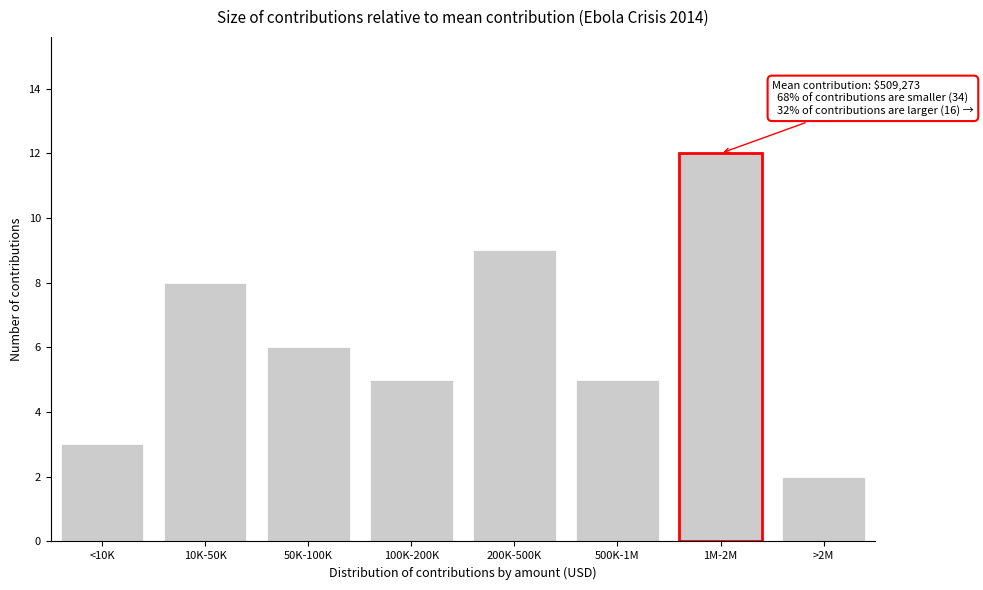

Reading right to left, extract all data points from this chart.

2	12	5	9	5	6	8	3